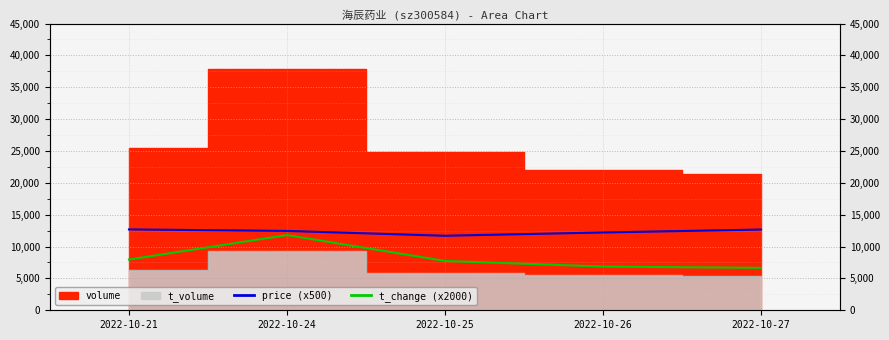

Where is volume nearest to the value 29566?

2022-10-21